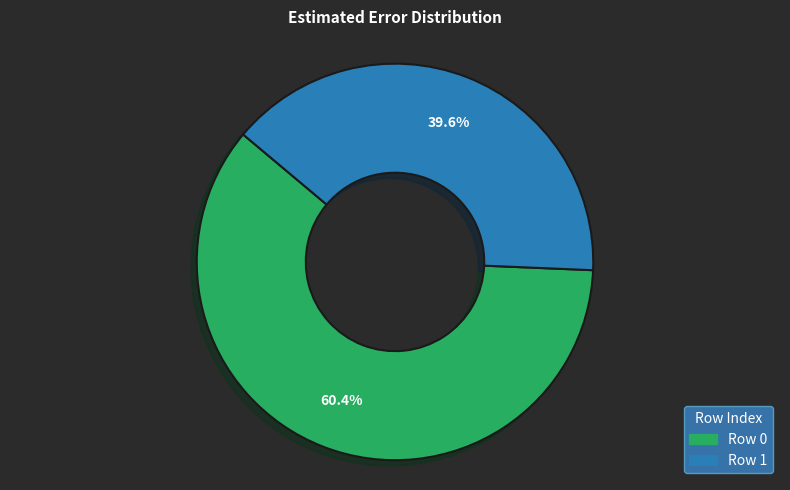

Is it true that Row 1 is 40% of the pie?

True